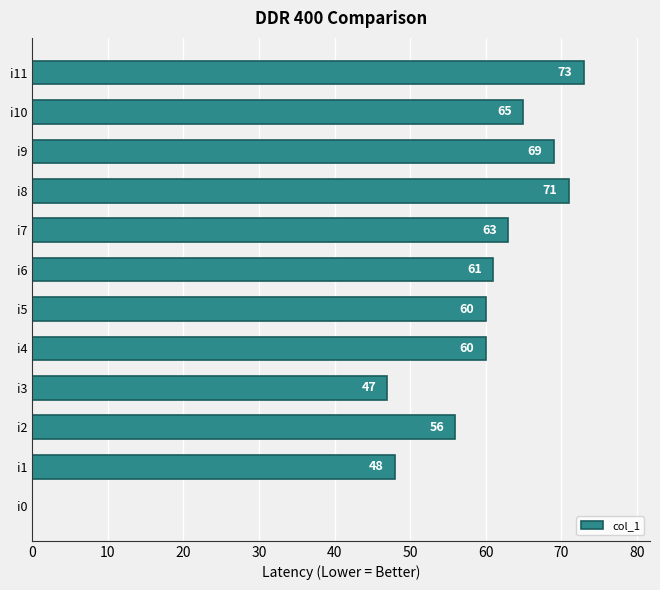

Are the bars horizontal?

Yes